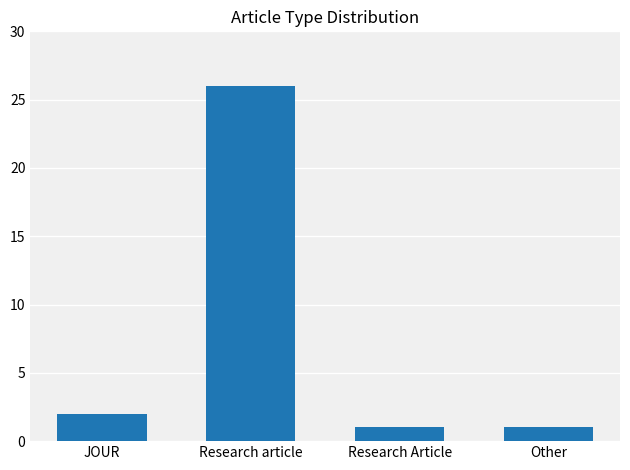

Reading right to left, extract all data points from this chart.

Other=1	Research Article=1	Research article=26	JOUR=2